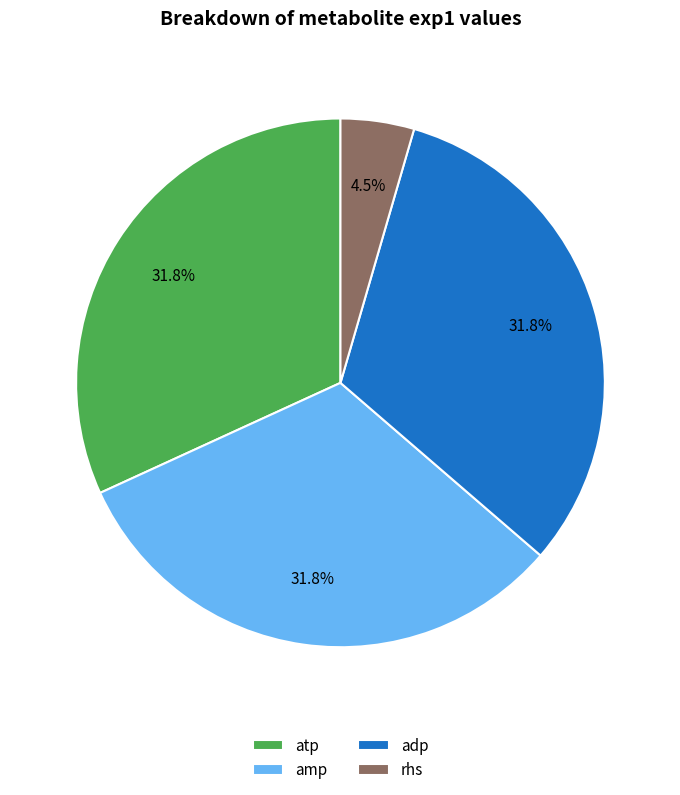

How much of the chart is everything except rhs?

95.5%